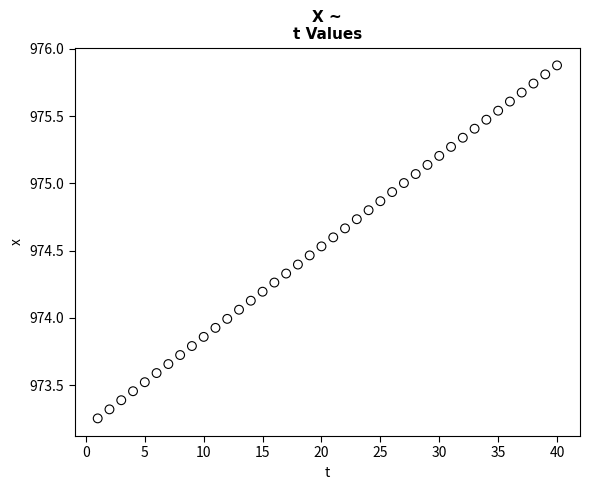

What is the range of X values (max minus min)?

39.0